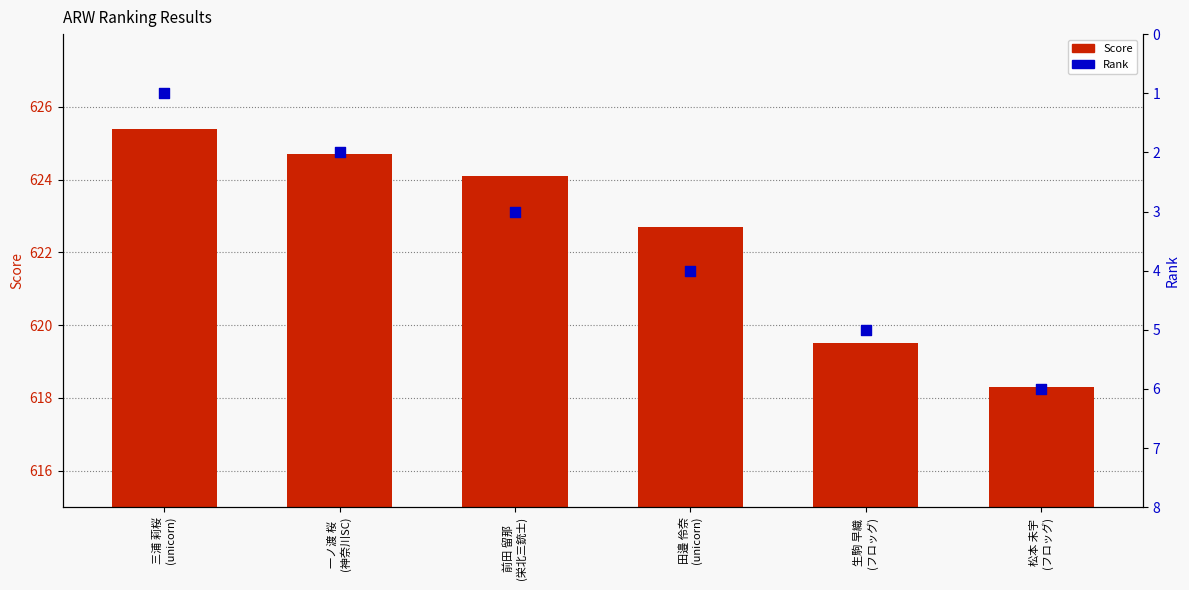

At how many categories does at least one series exceed 93?

6